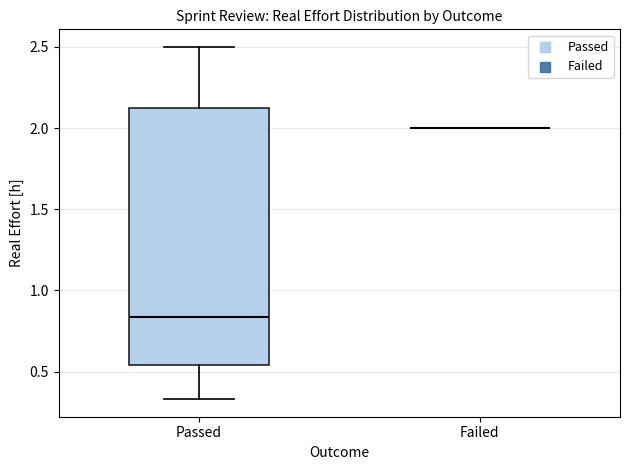

Reading left to right, transcribe this box plot: for each box, give where its median line is, the range the box spans, and where its two whiskers end, as read against the y-axis. The values are not printed on the chart, so give them approximately, as read against the axis.

Passed: median 0.85, box 0.55 to 2.15, whiskers 0.35 to 2.50
Failed: box collapsed to a line at 2.00, whiskers 2.00 to 2.00